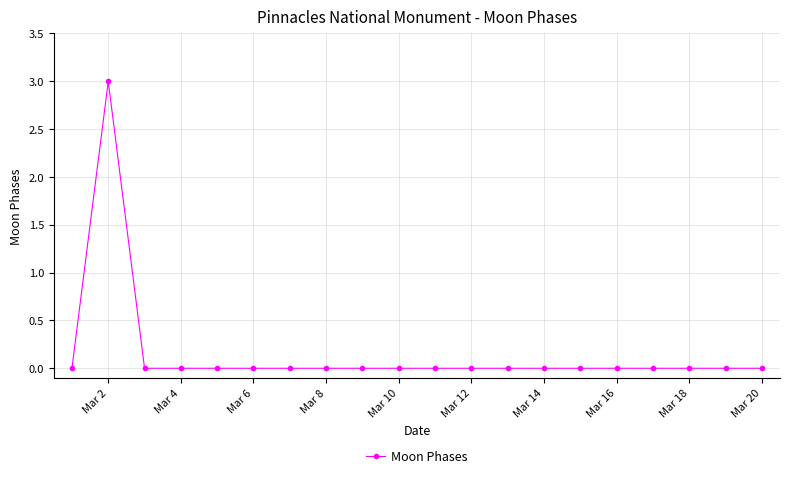

What is the greatest value displayed?

3